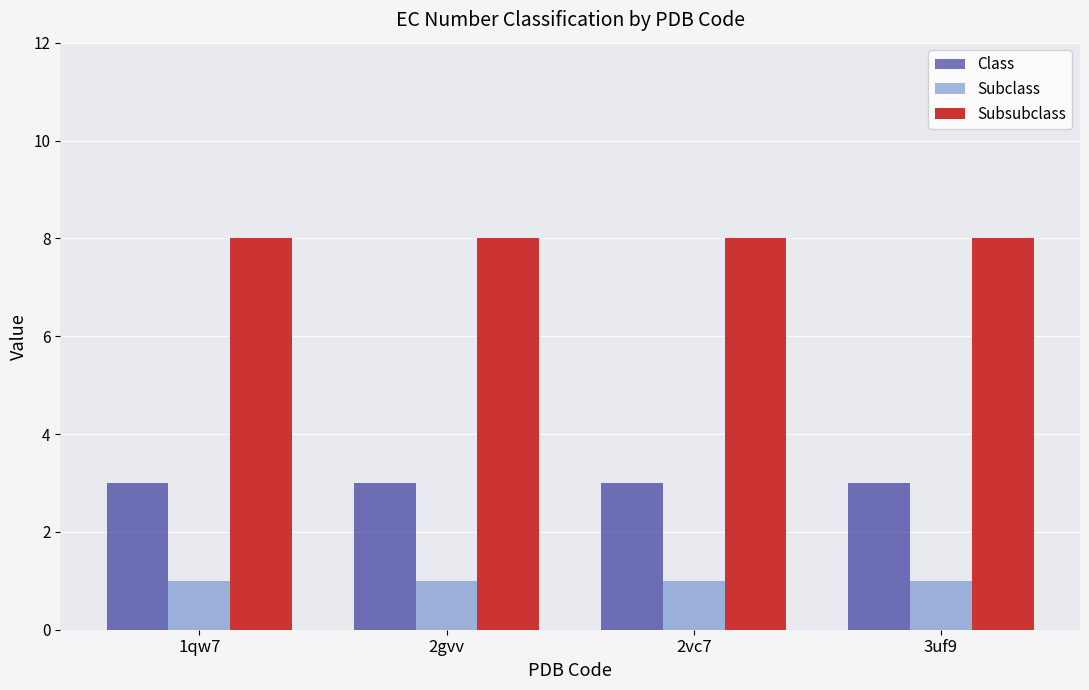

What is the sum of all Subclass values?

4